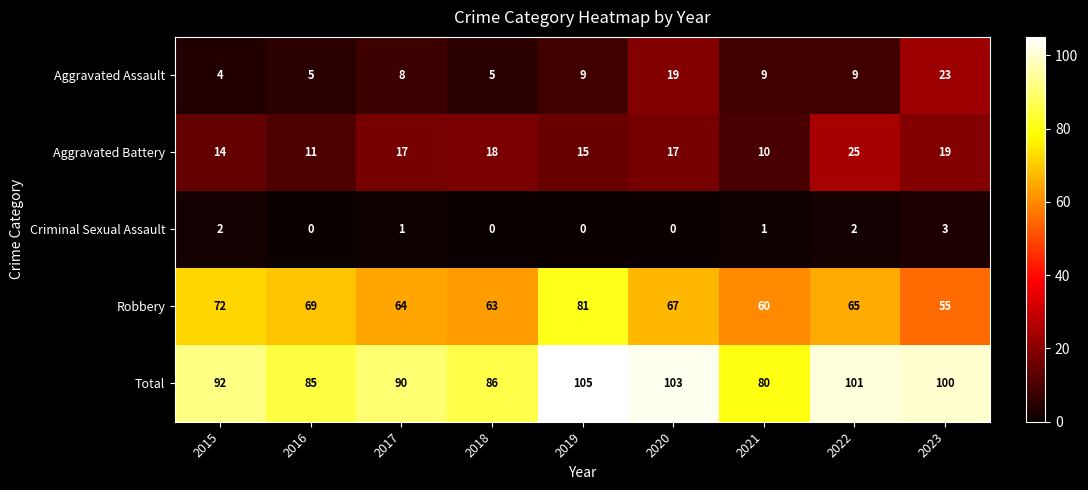

Is it true that Criminal Sexual Assault equals 1 at 2019?

False